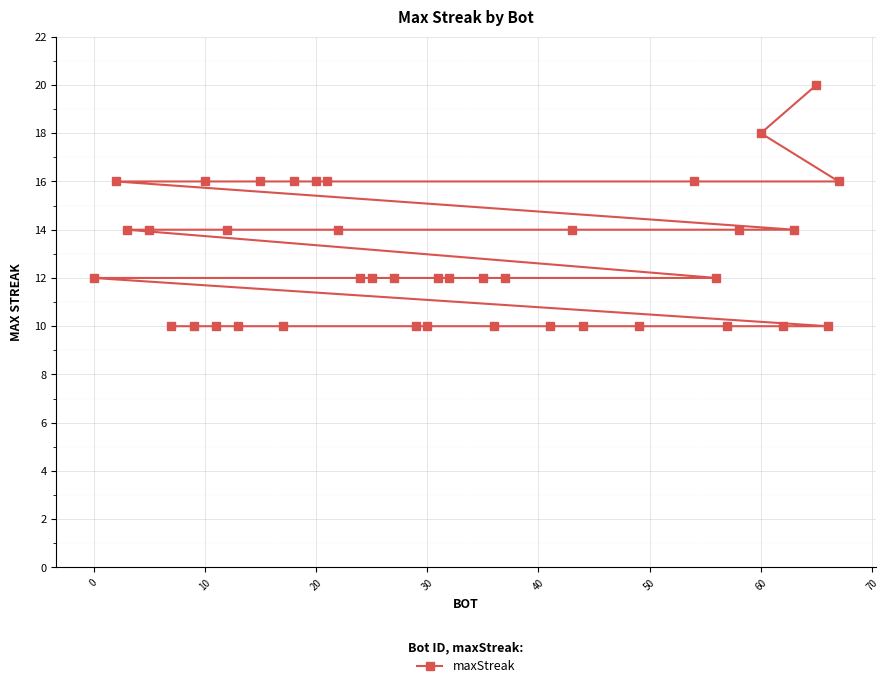

Reading left to right, what are all the values shown in this chart?

12	16	14	14	10	10	16	10	14	10	16	10	16	16	16	14	12	12	12	10	10	12	12	12	10	12	10	14	10	10	16	12	10	14	18	10	14	20	10	16